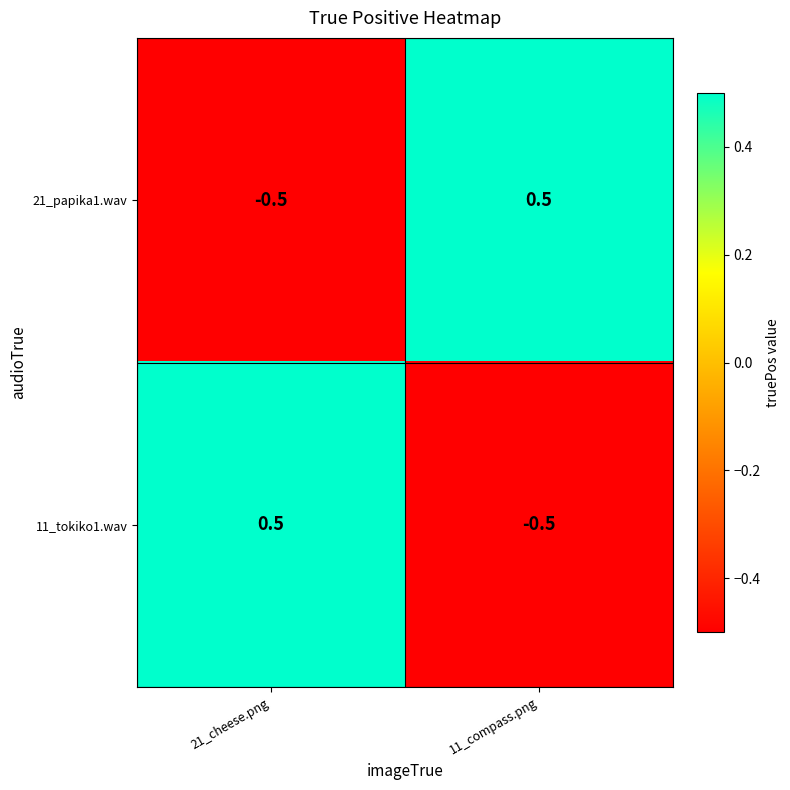

The 11_tokiko1.wav series shows -0.1 at 11_compass.png. True or false?

False